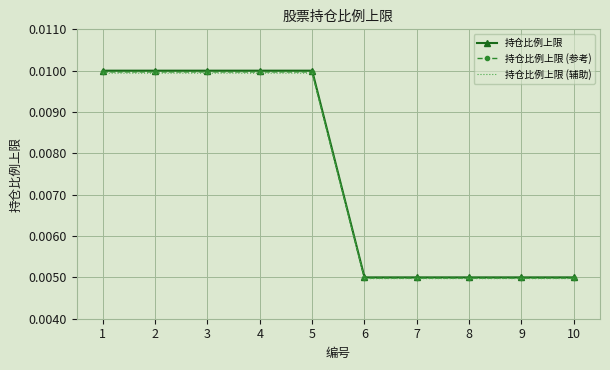

Is the value of 持仓比例上限 at 1 greater than the value of 持仓比例上限 (辅助) at 10?

Yes